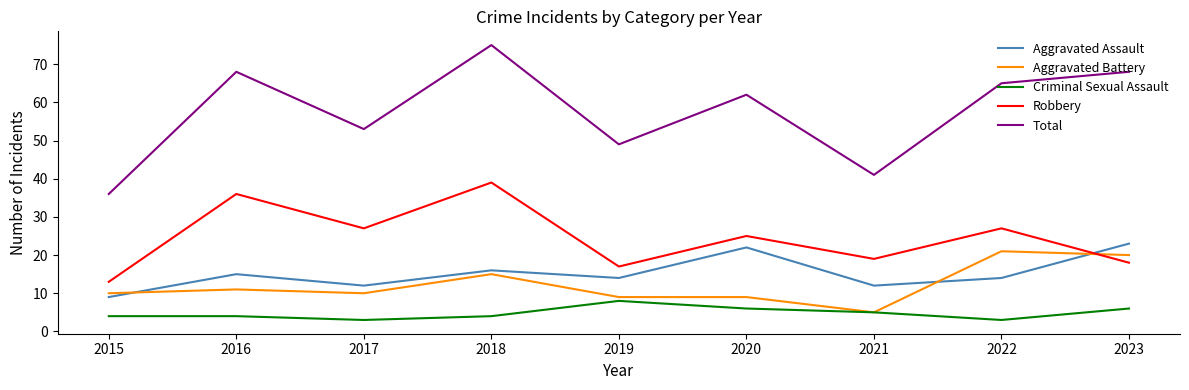

Where do Robbery and Aggravated Assault first cross each other?

2022 and 2023